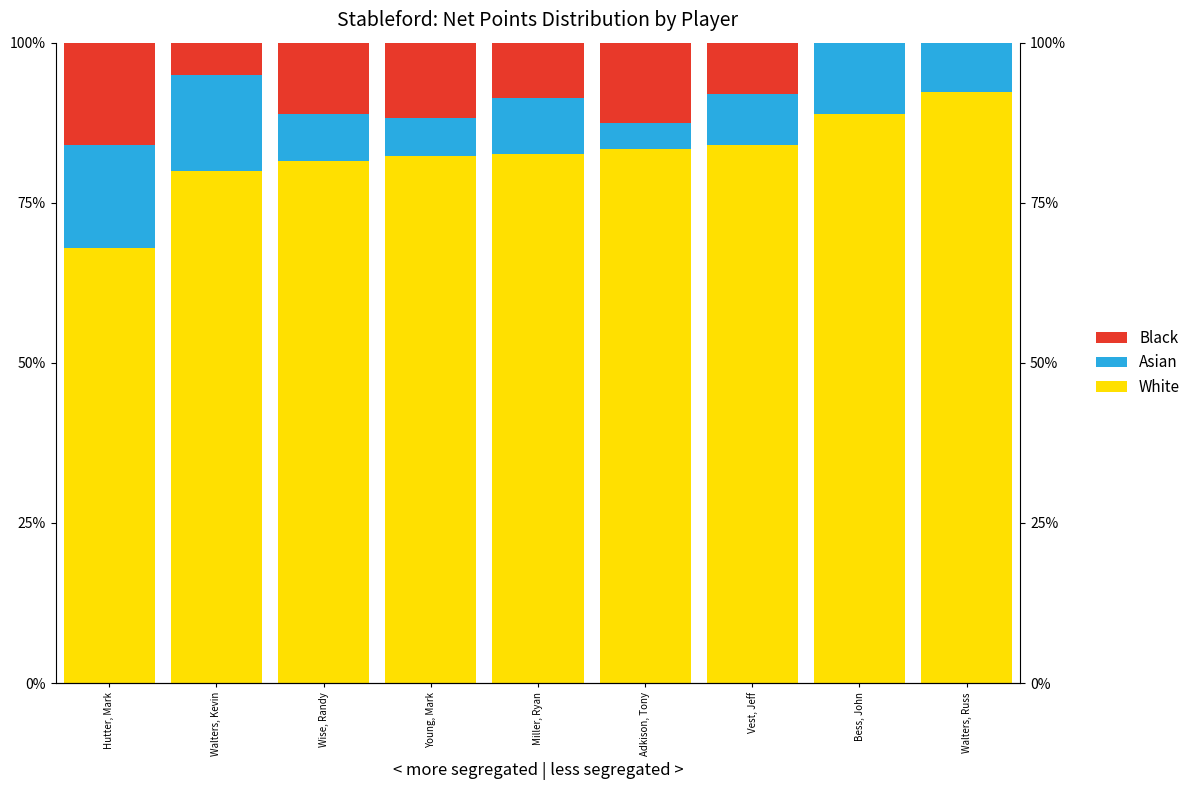

List the series in order of their peak value, lowest first.

Asian, Black, White